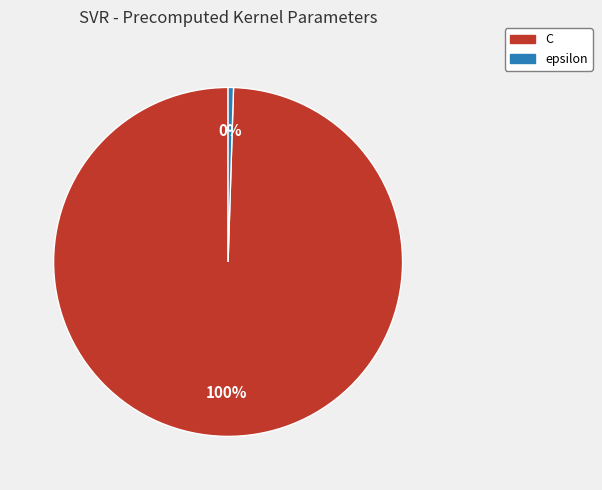

Approximately how many times larger is the value at C compared to epsilon?

200.0